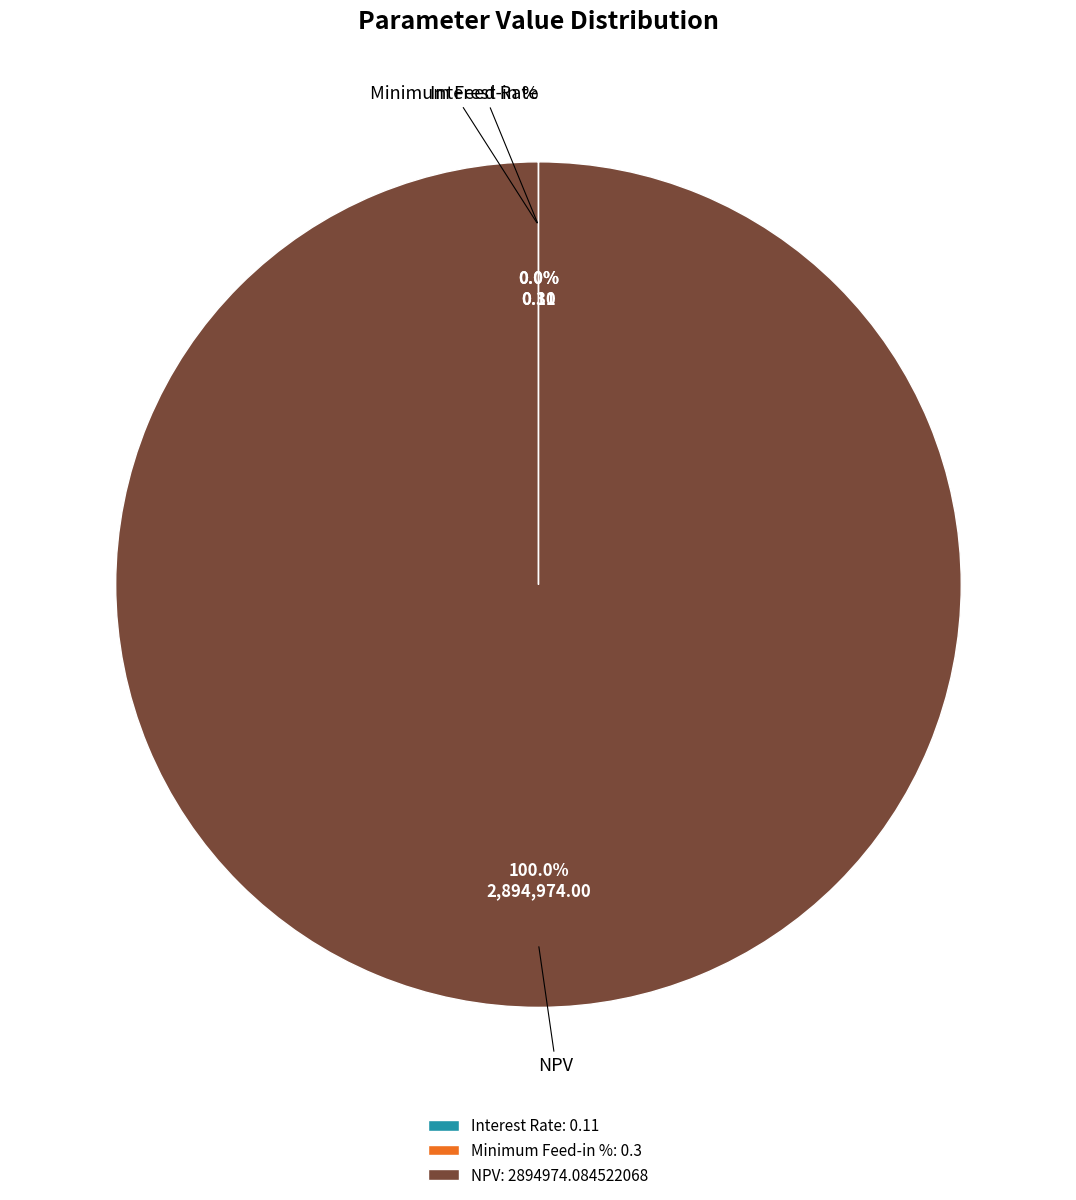

Is there any slice that represents more than half of the pie?

Yes